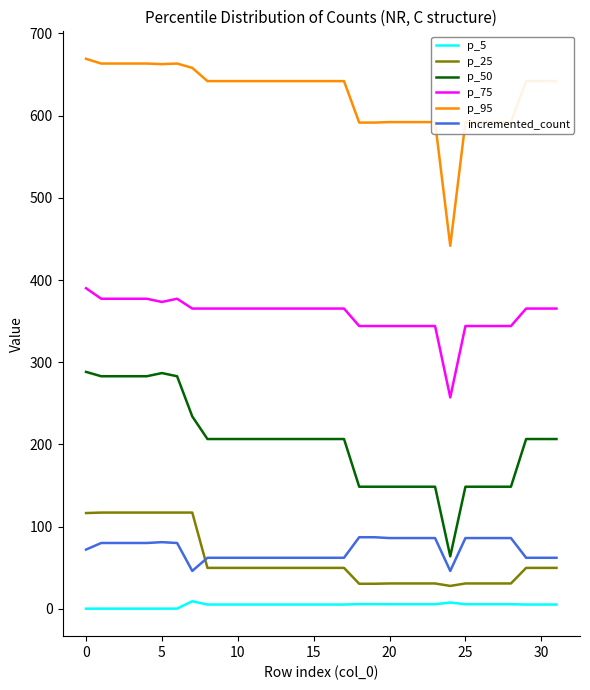

What is the maximum value for p_25?

117.0